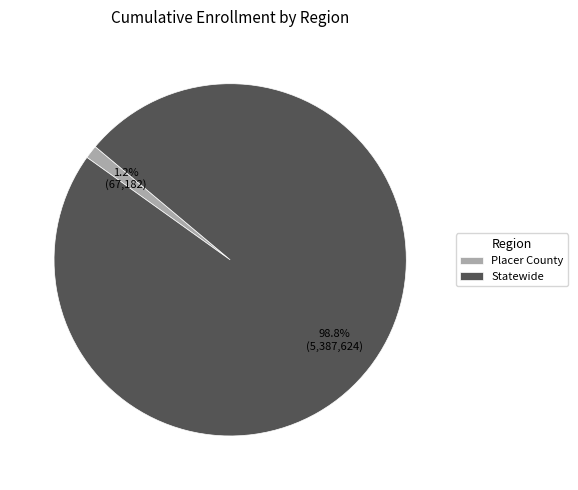

Combined, what portion of the pie is Statewide and Placer County?

100.0%